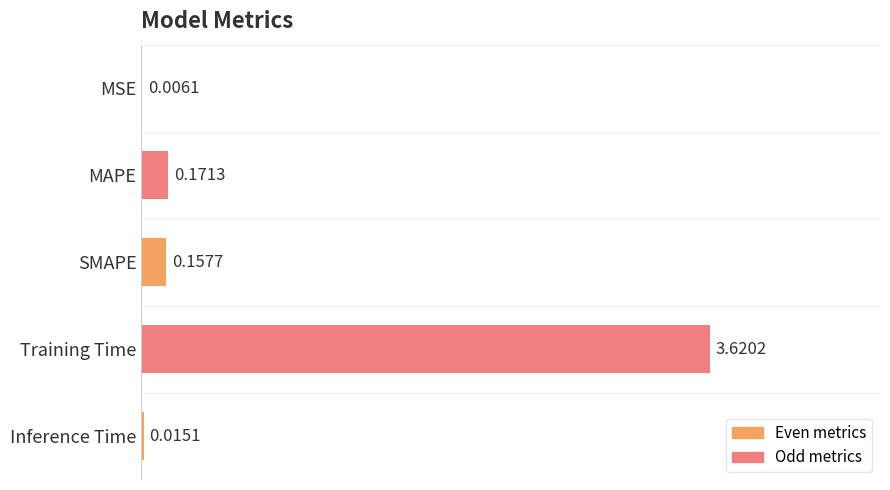

What is the sum of the values at MAPE and Training Time?

3.8